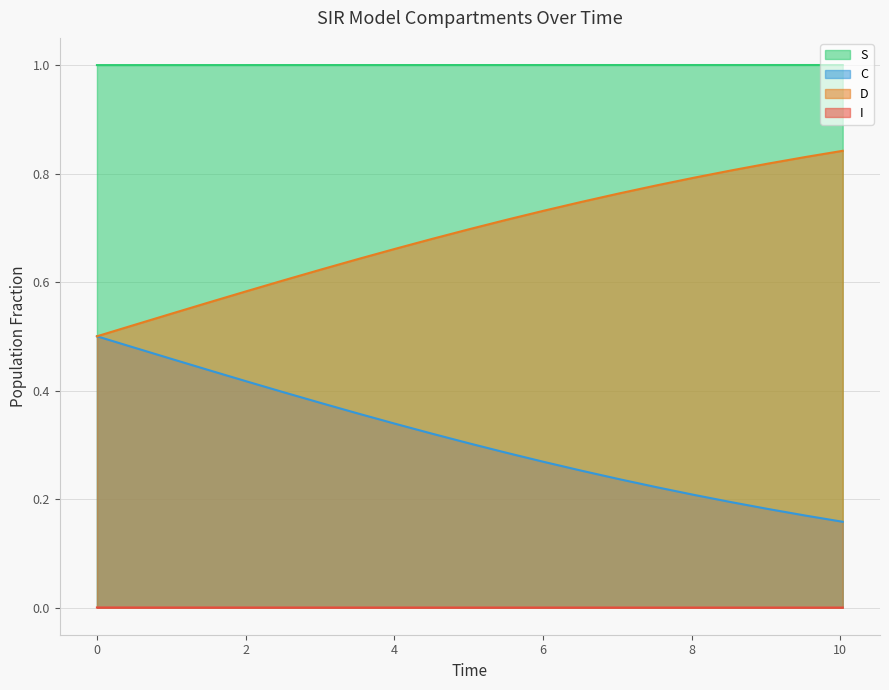

What is the greatest value displayed?

1.0